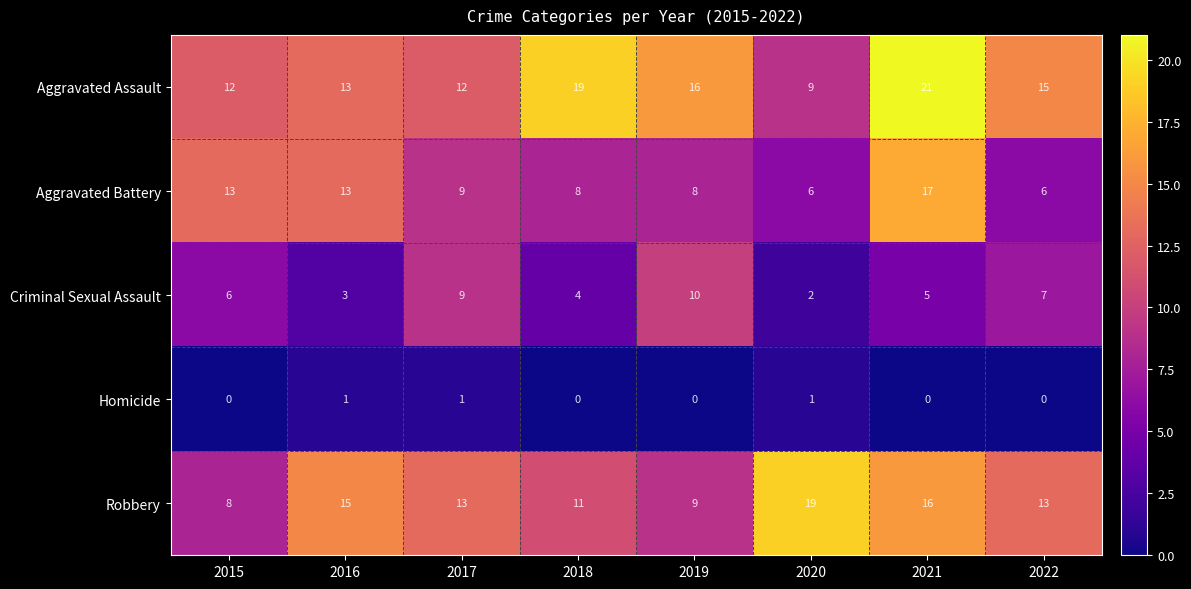

What is the difference between the second highest and second lowest values in the Robbery series?

7